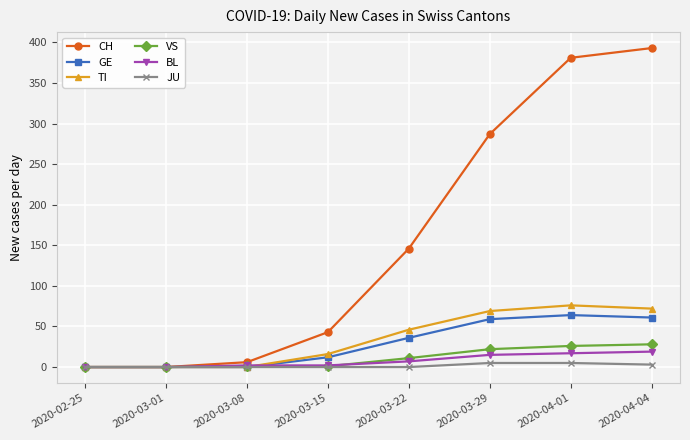

At how many categories does at least one series exceed 197?

3